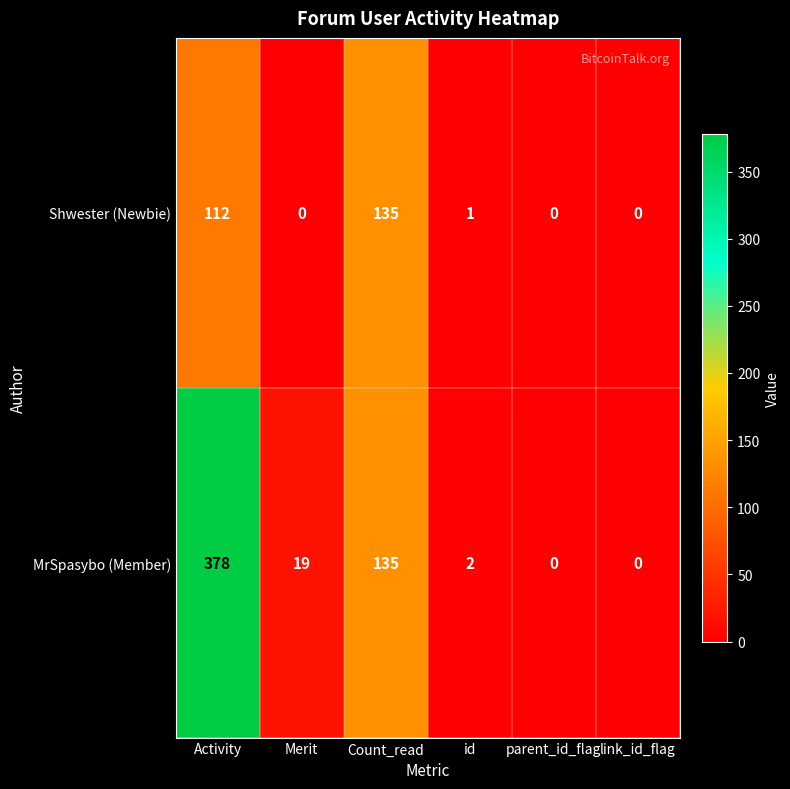

Is it true that MrSpasybo (Member) equals 0 at link_id_flag?

True